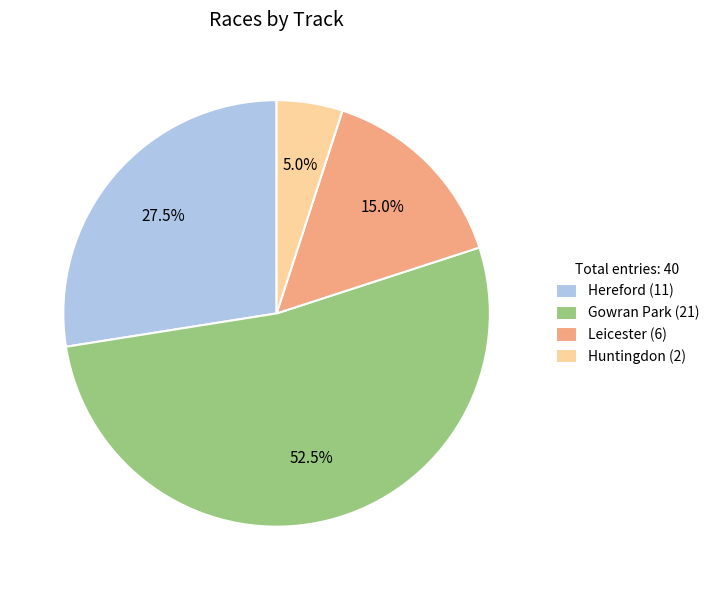

Approximately how many times larger is the value at Gowran Park compared to Huntingdon?

10.5